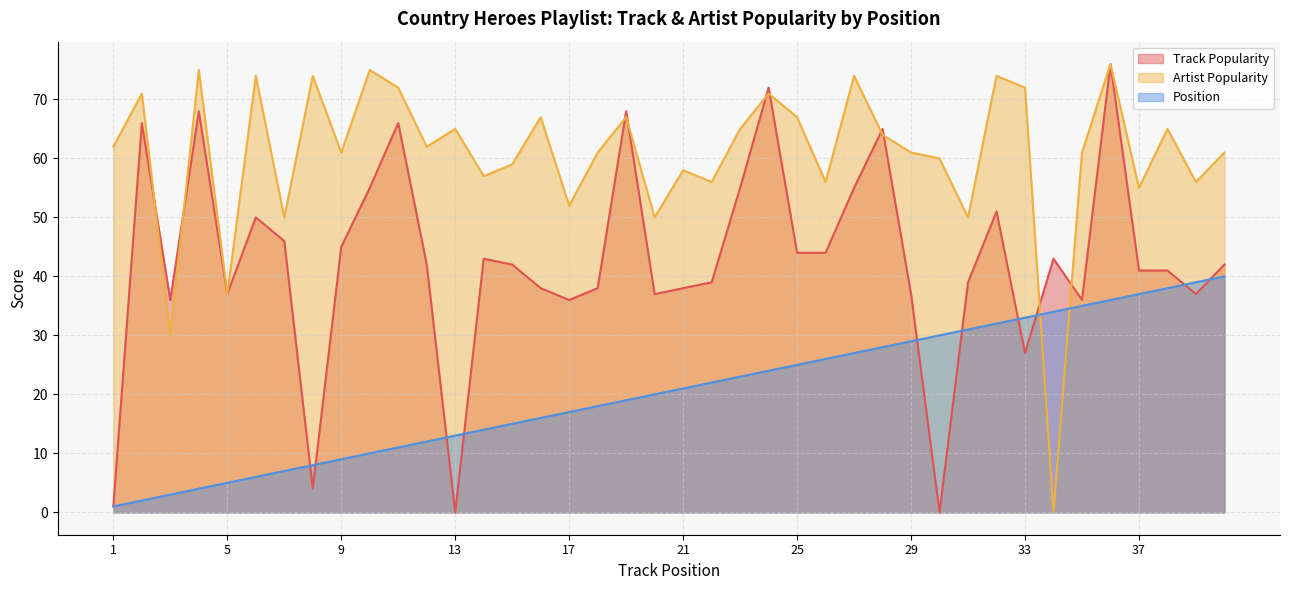

True or false: Position has a value of 5 at 13.

False